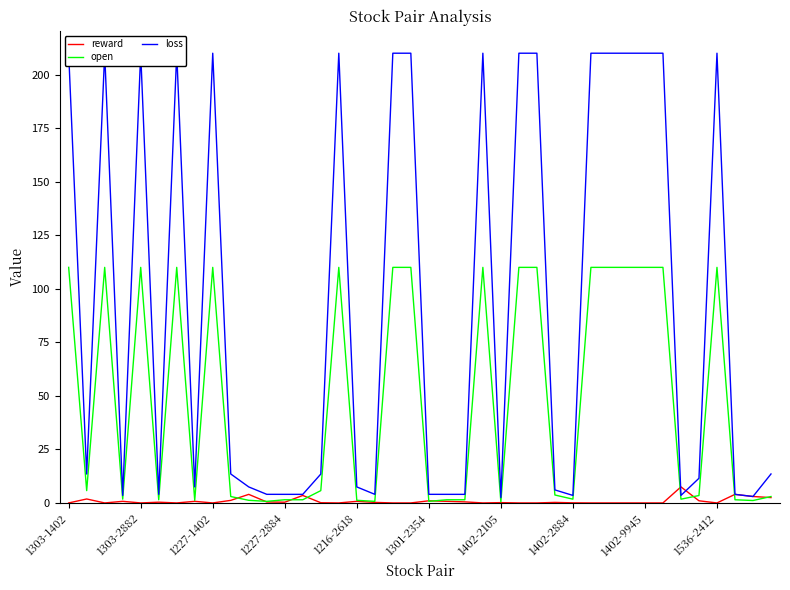

What is the highest value of the open series?

110.0